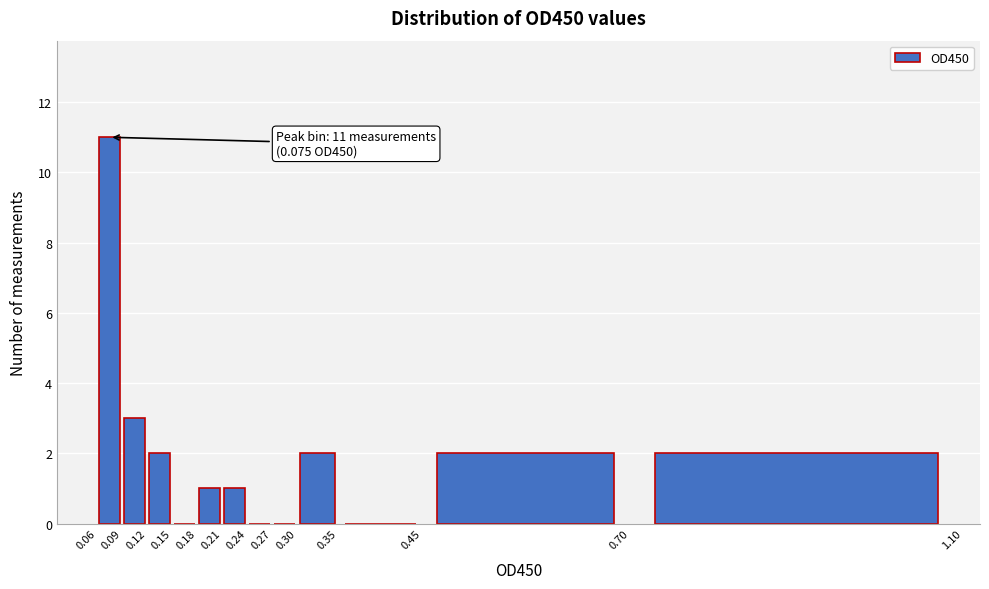

Which range on the x-axis has the tallest bar?

0.06 to 0.09